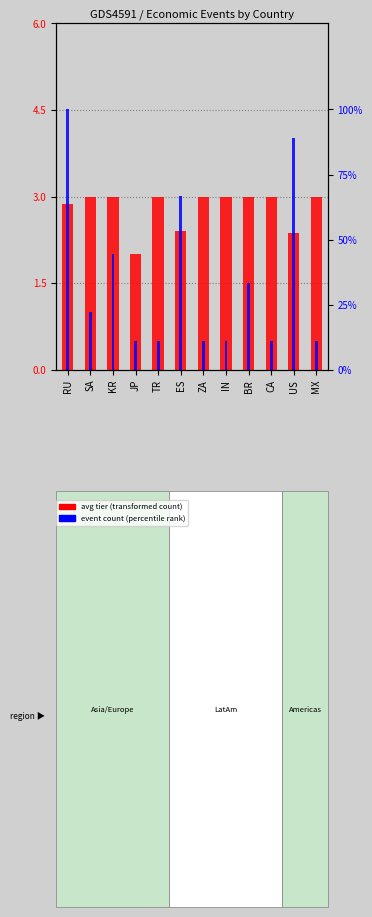

How many series are shown in this chart?

2